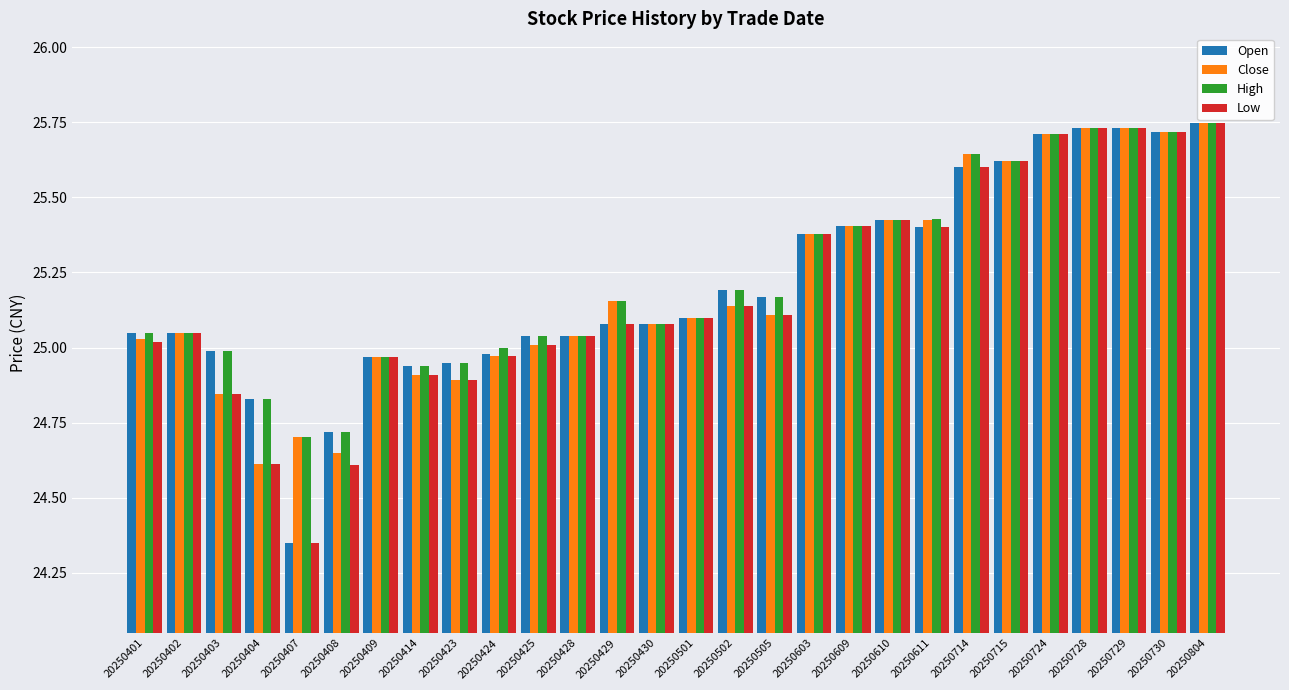

Is the value of Close at 20250423 greater than the value of Low at 20250404?

Yes